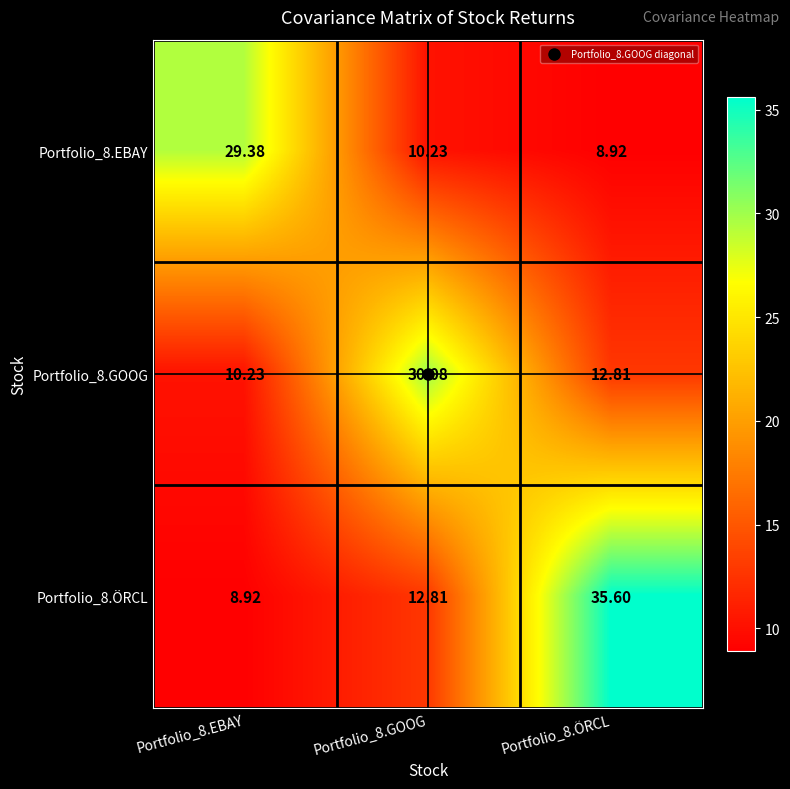

At which category is the sum across all series the highest?

Portfolio_8.ÖRCL